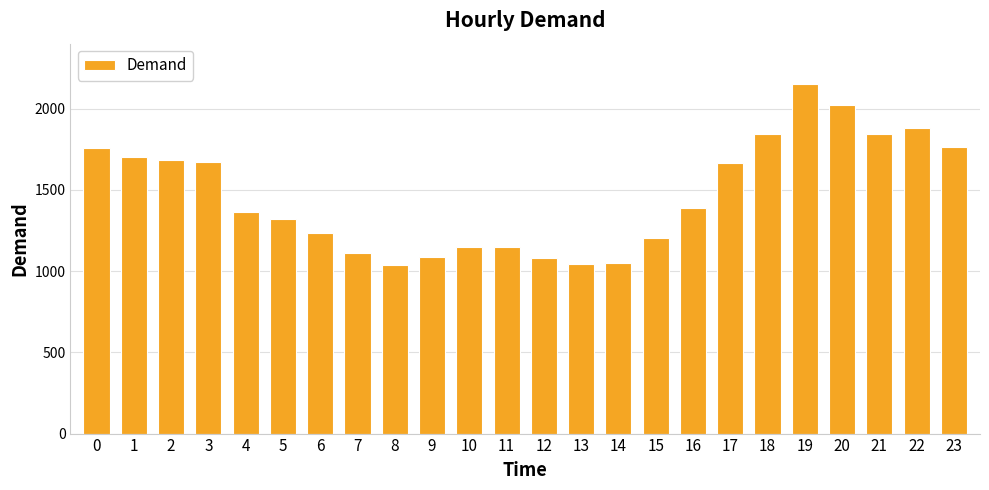

Count the number of categories in the chart.

24